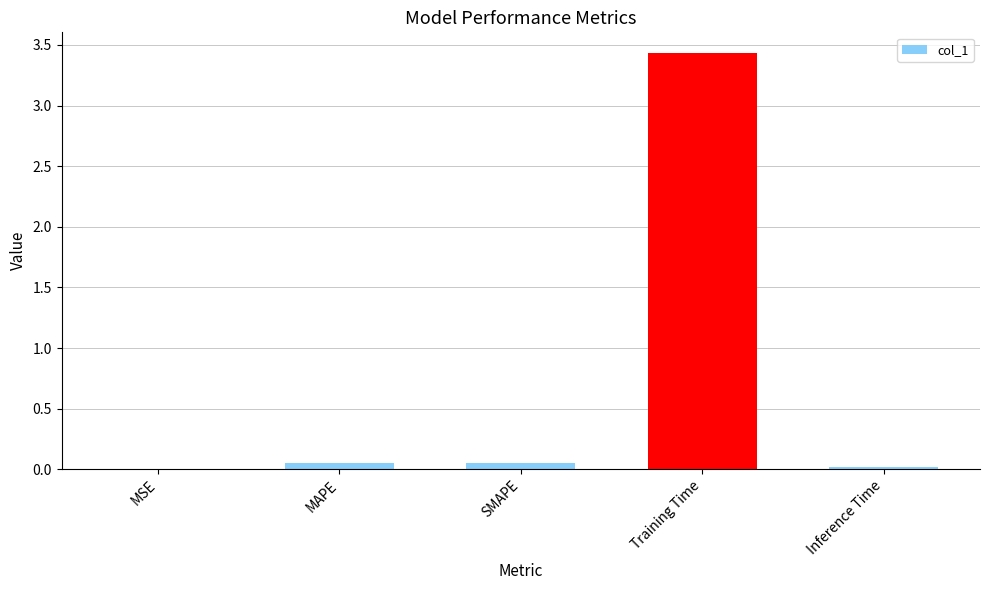

Does the chart contain stacked bars?

No